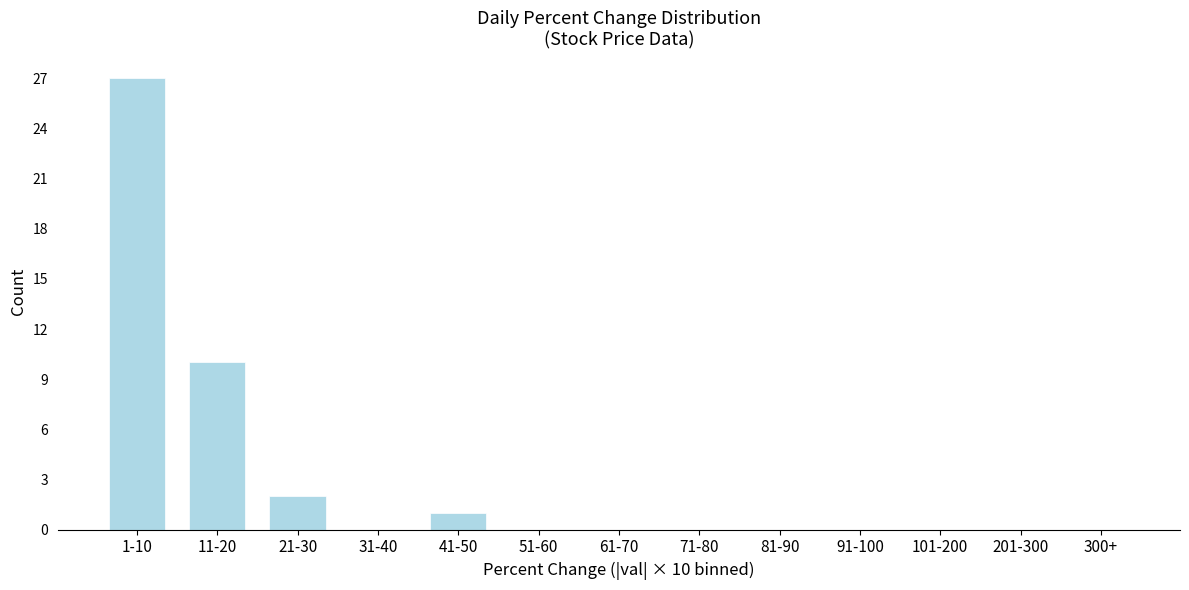

Reading left to right, transcribe all the data shown in this chart.

1-10=27	11-20=10	21-30=2	31-40=0	41-50=1	51-60=0	61-70=0	71-80=0	81-90=0	91-100=0	101-200=0	201-300=0	300+=0